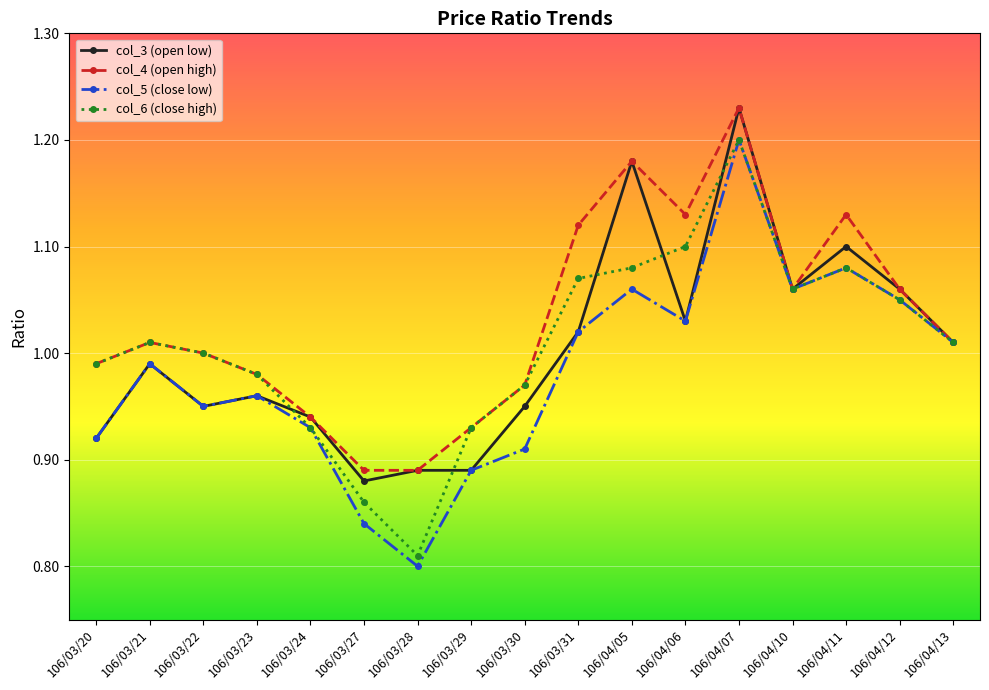

Which series has the widest spread of values?

col_5 (close low)